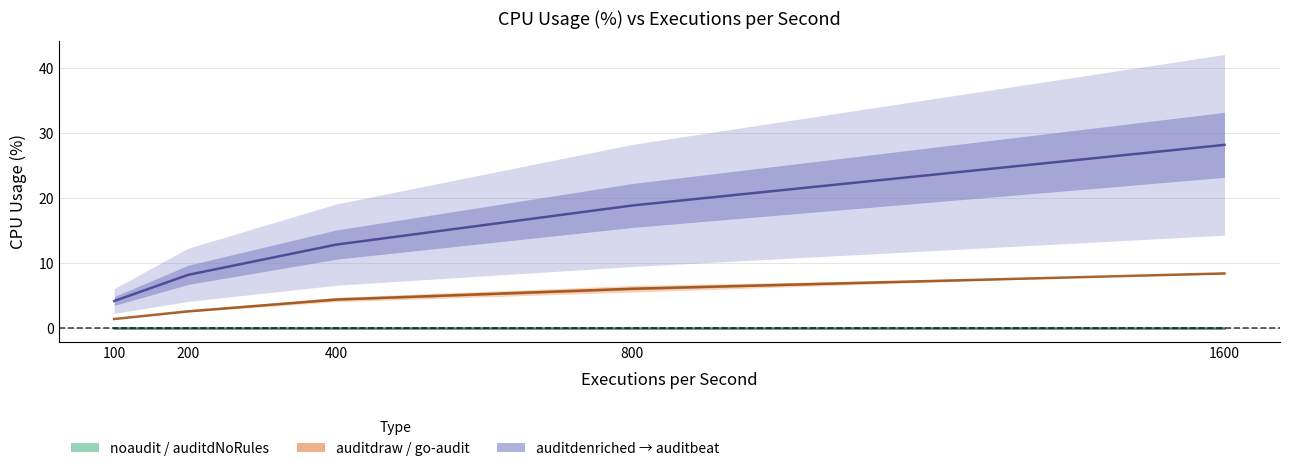

Reading right to left, what are all the values shown in this chart?

noaudit / auditdNoRules: 0.0	0.0	0.0	0.0	0.0
auditdraw / go-audit: 8.4	6.1	4.4	2.6	1.4
auditdenriched → auditbeat: 28.2	18.9	12.9	8.2	4.2